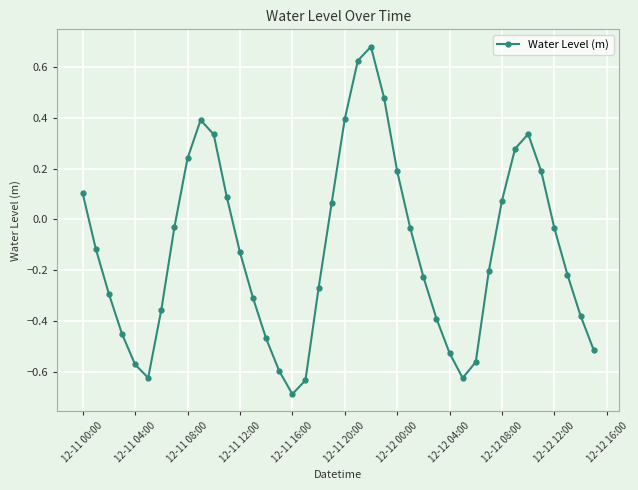

What is the smallest value displayed?

-0.7